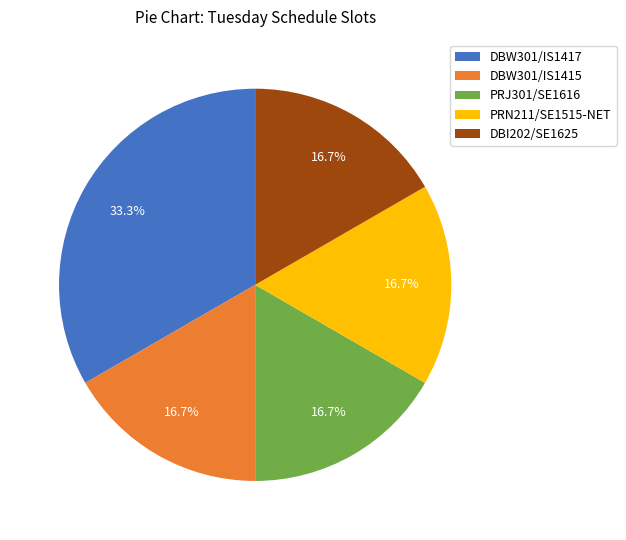

Which slice is the largest?

DBW301/IS1417